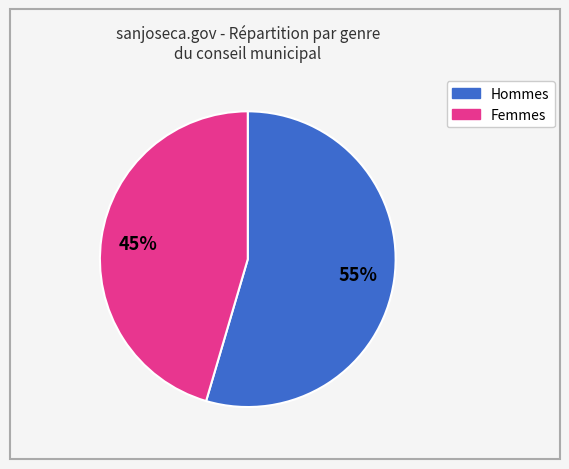

Is there any slice that represents more than half of the pie?

Yes